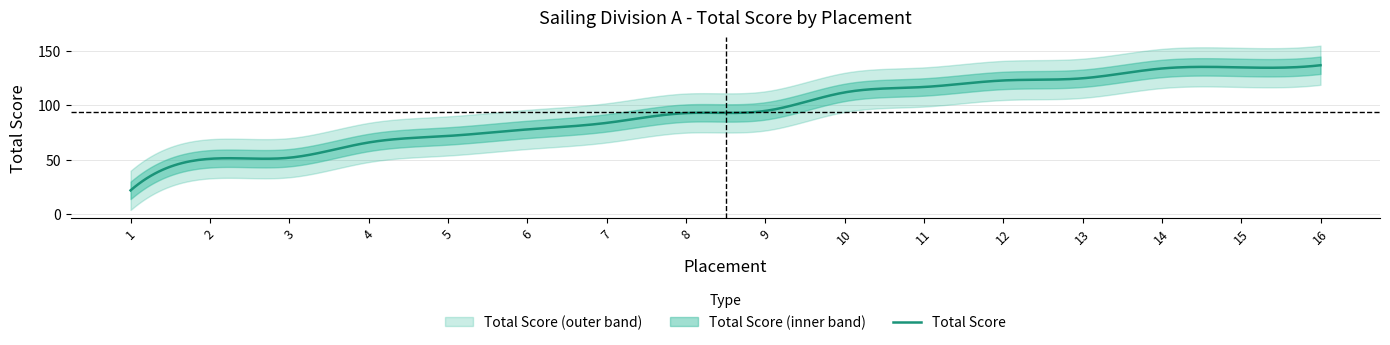

Reading left to right, list all the values displayed in this chart.

1=22	2=51	3=52	4=66	5=72	6=78	7=84	8=93	9=95	10=112	11=117	12=123	13=125	14=134	15=135	16=137